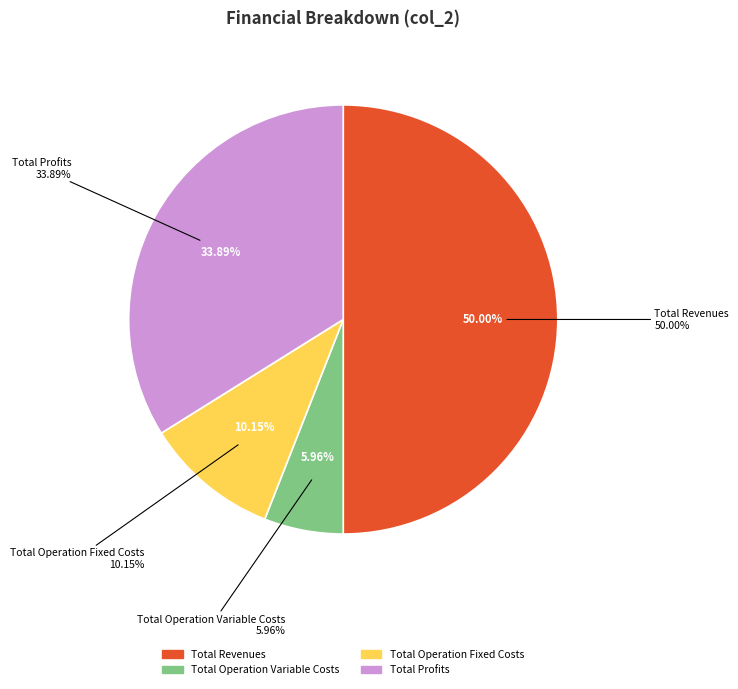

What percentage is the Total Operation Variable Costs slice, to the nearest percent?

6%